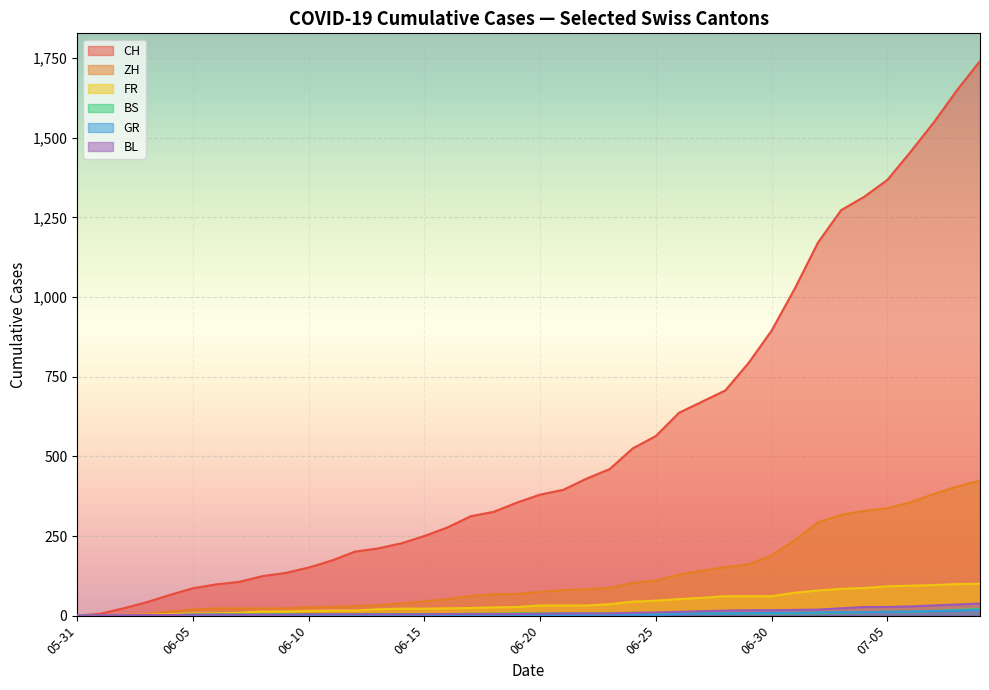

Which series changed the most between 2020-07-05 and 2020-07-09?

CH